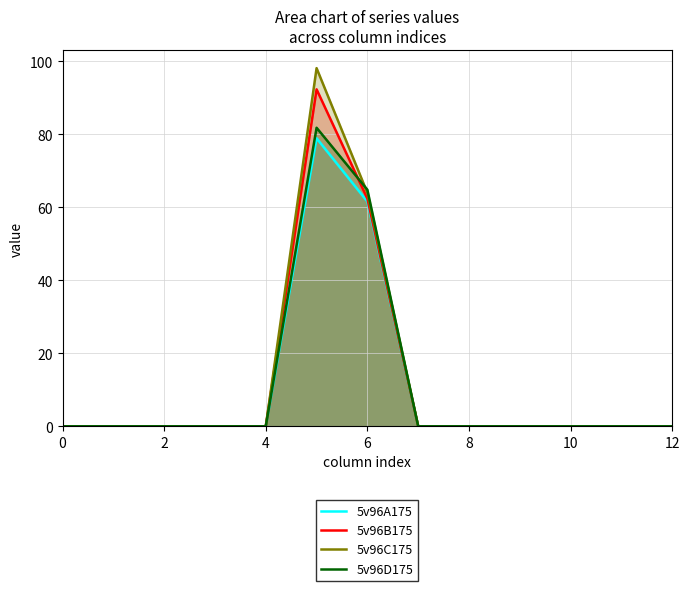

Which series has the widest spread of values?

5v96C175